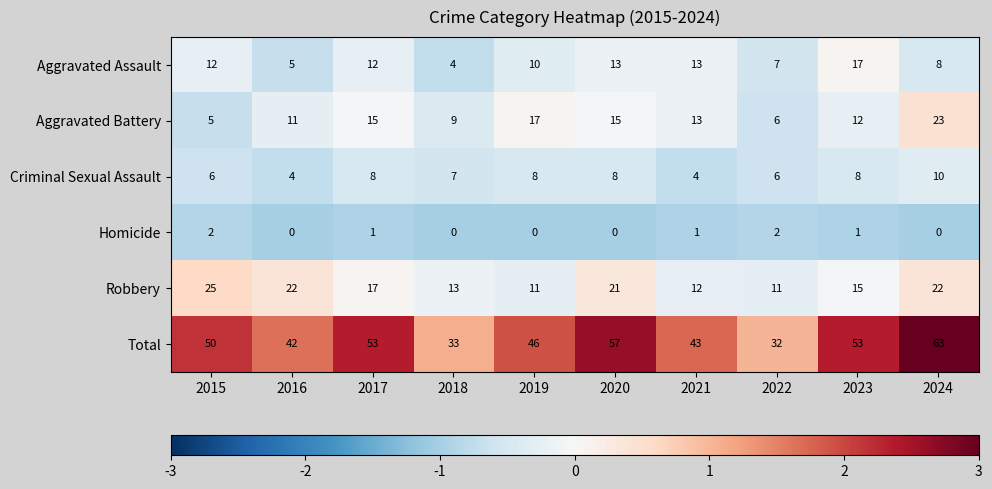

At which label does Total reach its peak?

2024